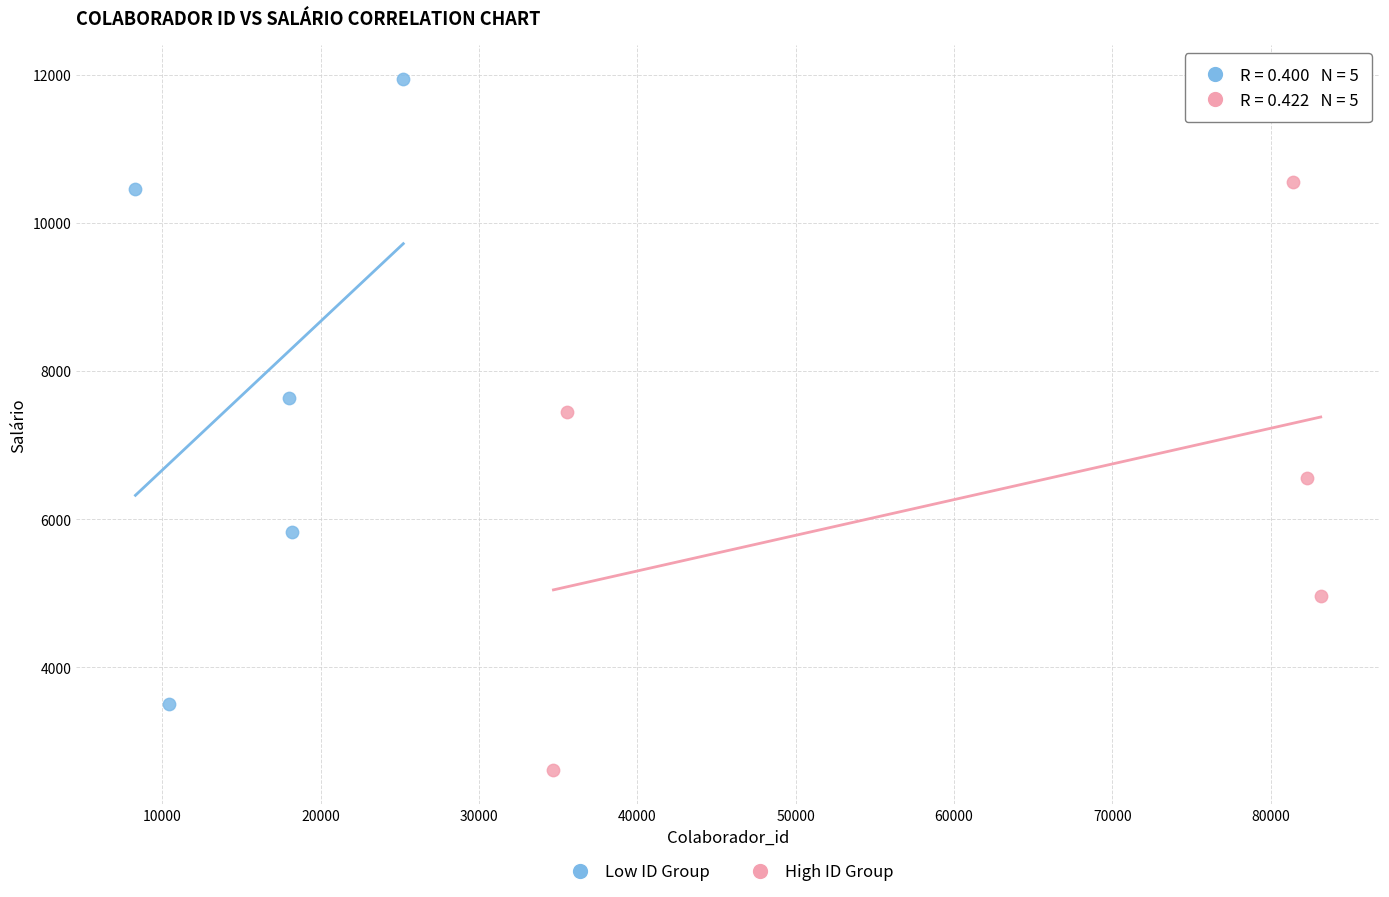

Which series contains the highest Y value?

Low ID Group